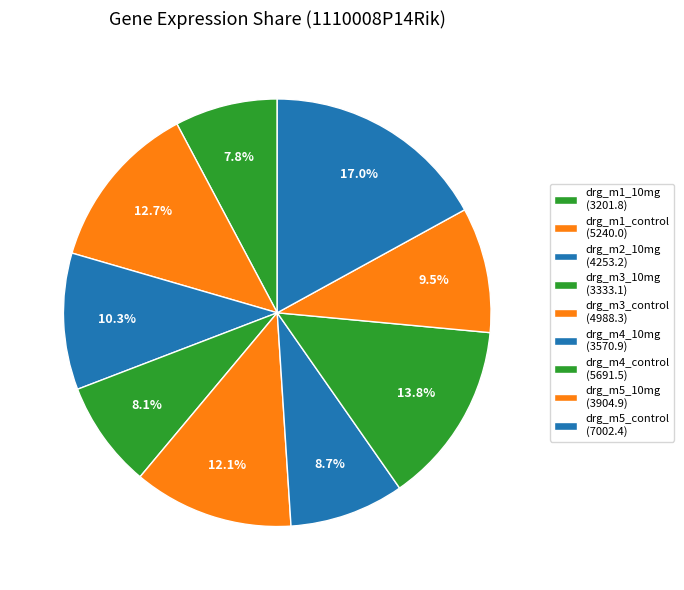

Count the number of slices in the pie.

9